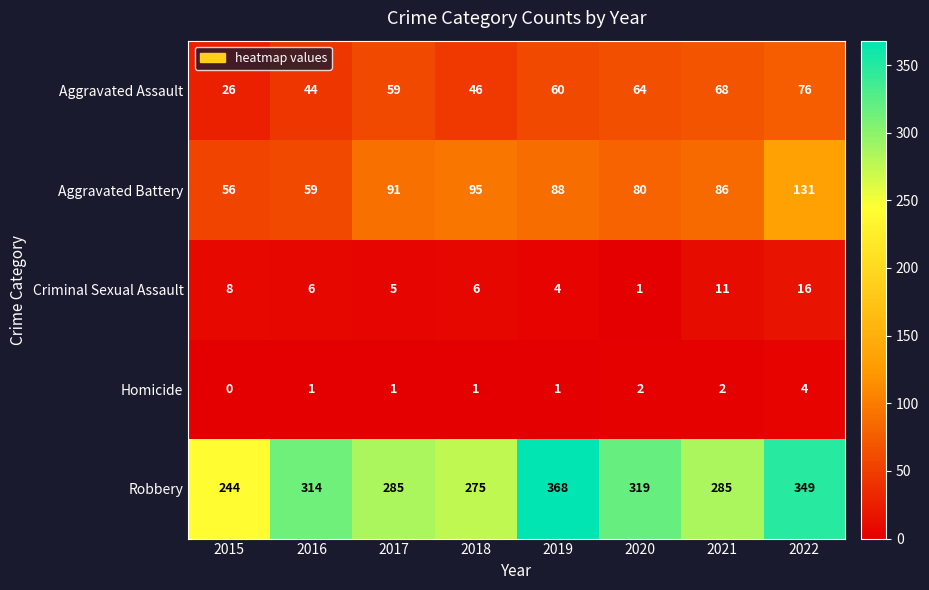

What is the sum of the Criminal Sexual Assault values at 2019 and 2015?

12